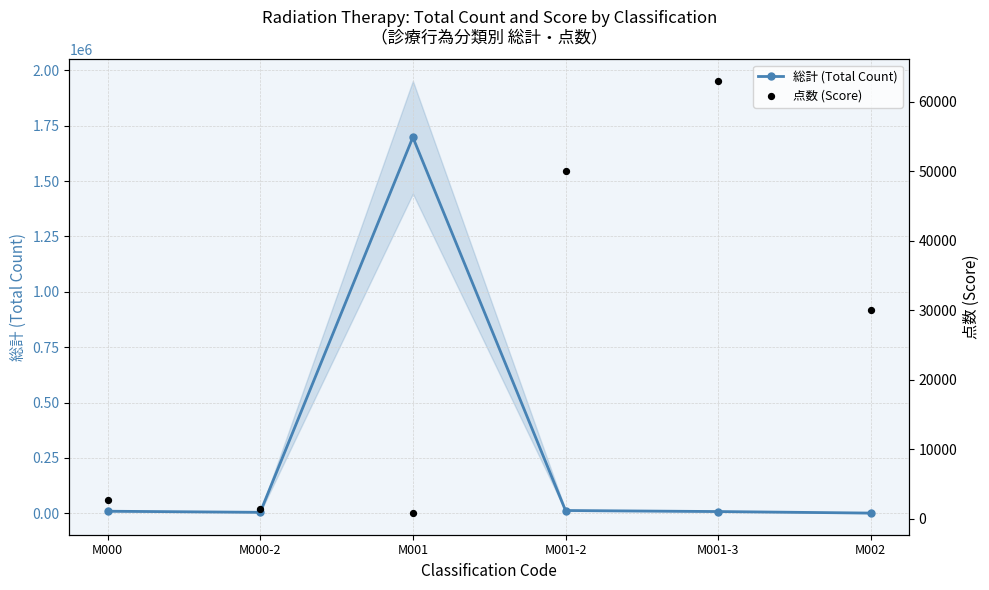

At which category is the sum across all series the highest?

M001